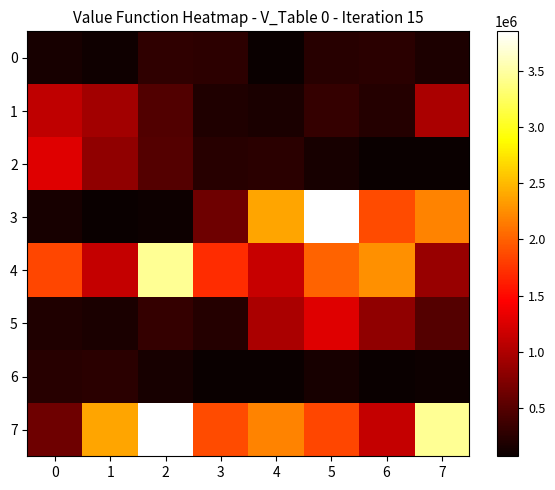

Which has a higher value, 4 or 7?

7